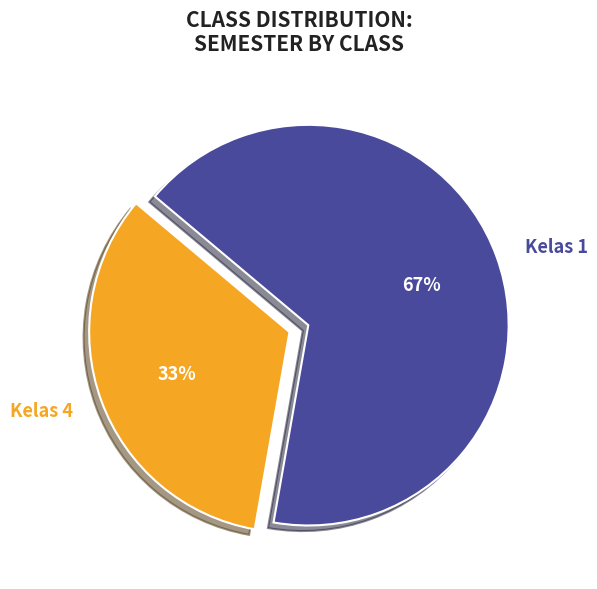

How many segments does this pie chart have?

2